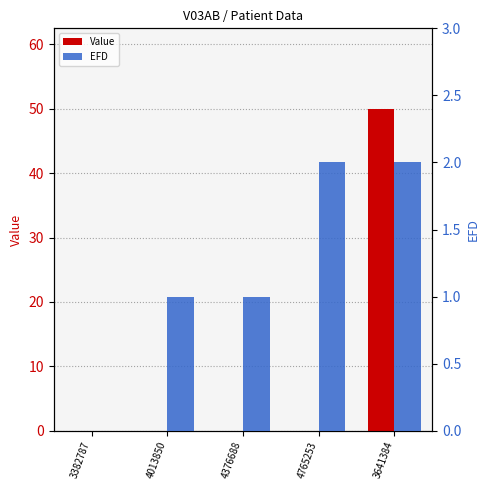

Where is EFD nearest to the value 1?

4013850